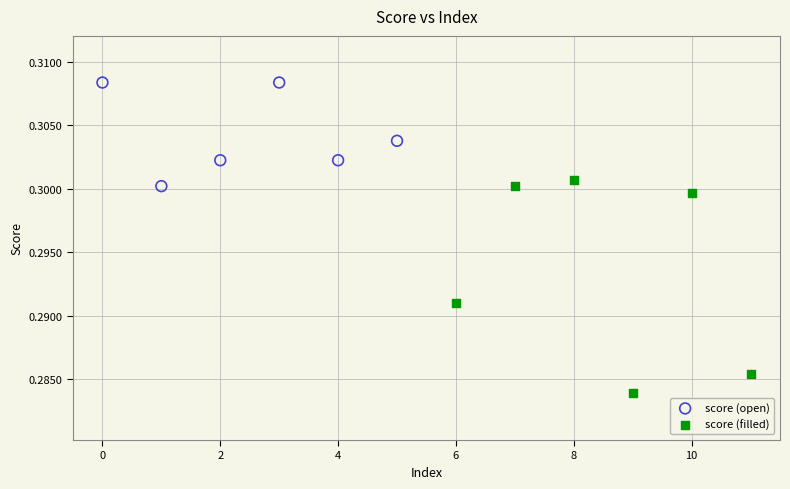

Which series has the widest spread of Y values?

score (filled)